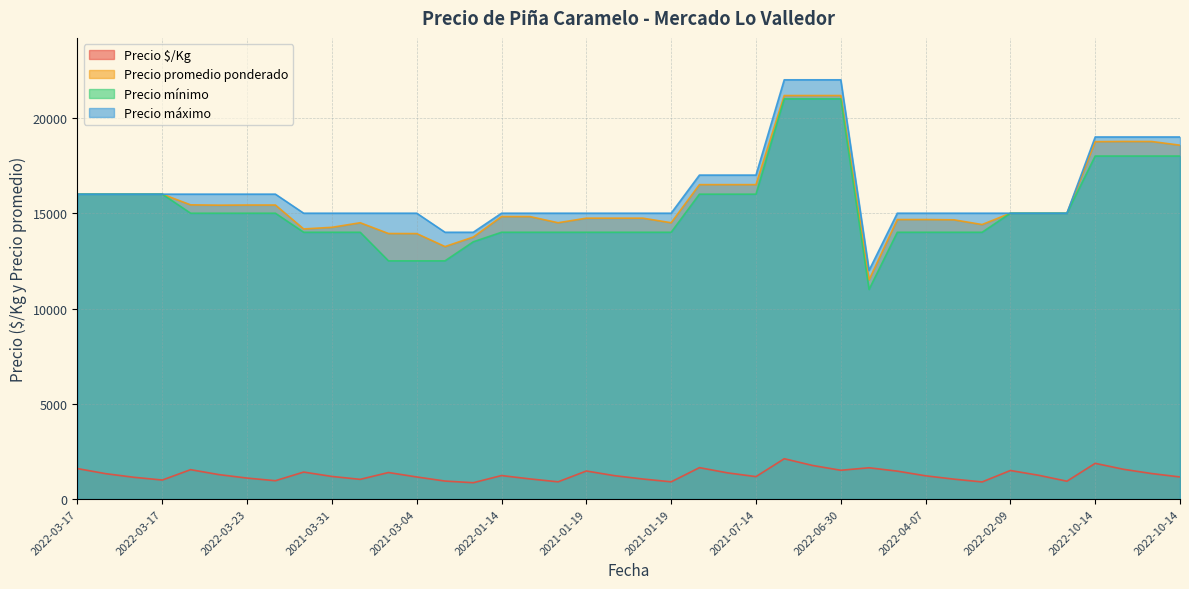

Reading left to right, transcribe all the data shown in this chart.

Precio $/Kg: 1600	1333	1143	1000	1544	1285	1102	964	1418	1188	1036	1394	1161	946	859	1235	1059	906	1474	1228	1053	906	1650	1375	1179	2118	1765	1512	1643	1467	1222	1047	900	1500	1250	938	1876	1564	1340	1161
Precio promedio ponderado: 16000	16000	16000	16000	15439	15422	15430	15430	14175	14260	14500	13935	13931	13250	13750	14825	14825	14500	14740	14740	14740	14500	16500	16500	16500	21175	21175	21175	11500	14668	14668	14654	14406	15000	15000	15000	18755	18766	18763	18570
Precio mínimo: 16000	16000	16000	16000	15000	15000	15000	15000	14000	14000	14000	12500	12500	12500	13500	14000	14000	14000	14000	14000	14000	14000	16000	16000	16000	21000	21000	21000	11000	14000	14000	14000	14000	15000	15000	15000	18000	18000	18000	18000
Precio máximo: 16000	16000	16000	16000	16000	16000	16000	16000	15000	15000	15000	15000	15000	14000	14000	15000	15000	15000	15000	15000	15000	15000	17000	17000	17000	22000	22000	22000	12000	15000	15000	15000	15000	15000	15000	15000	19000	19000	19000	19000